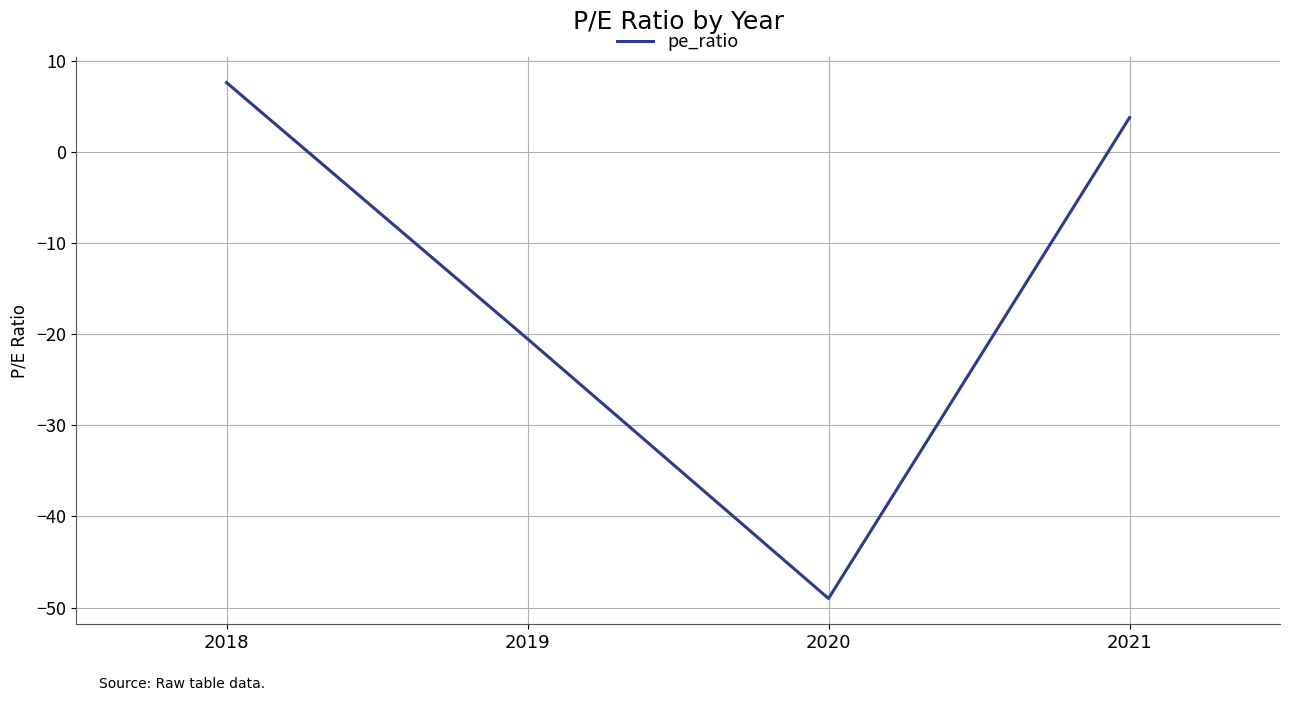

What is the sum of the values at 2019 and 2021?

-16.7